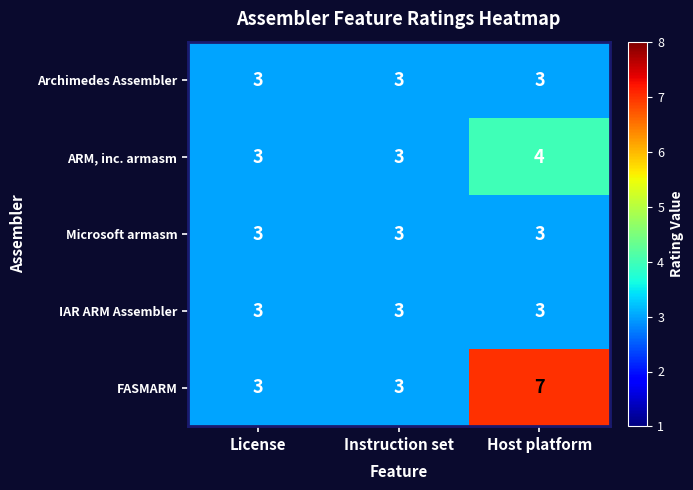

What is the minimum value for ARM, inc. armasm?

3